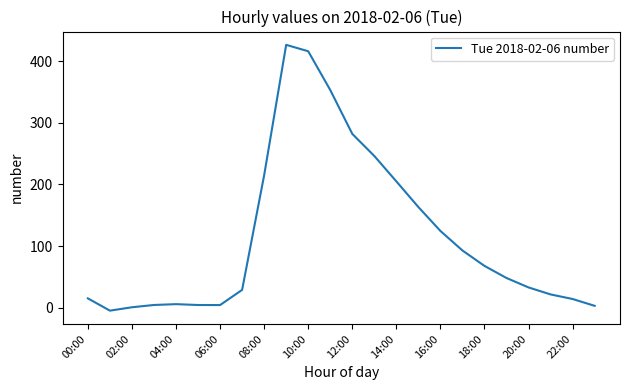

What is the maximum value shown in the chart?

426.2